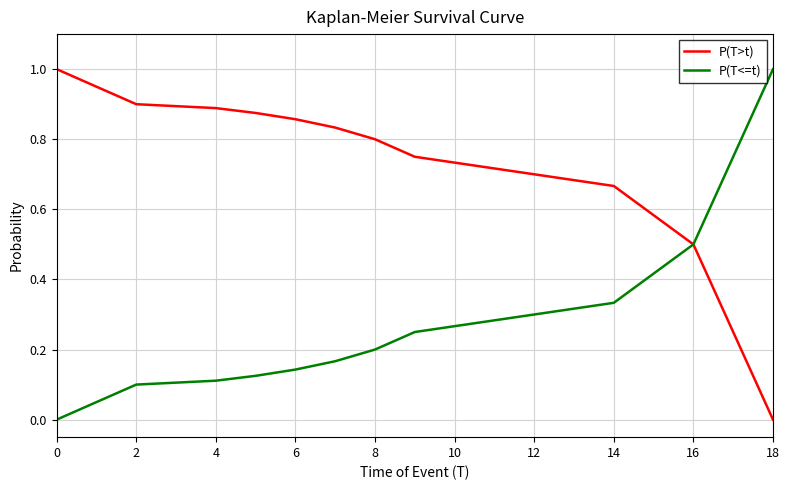

Rank the series by their average value, from highest to lowest.

P(T>t), P(T<=t)